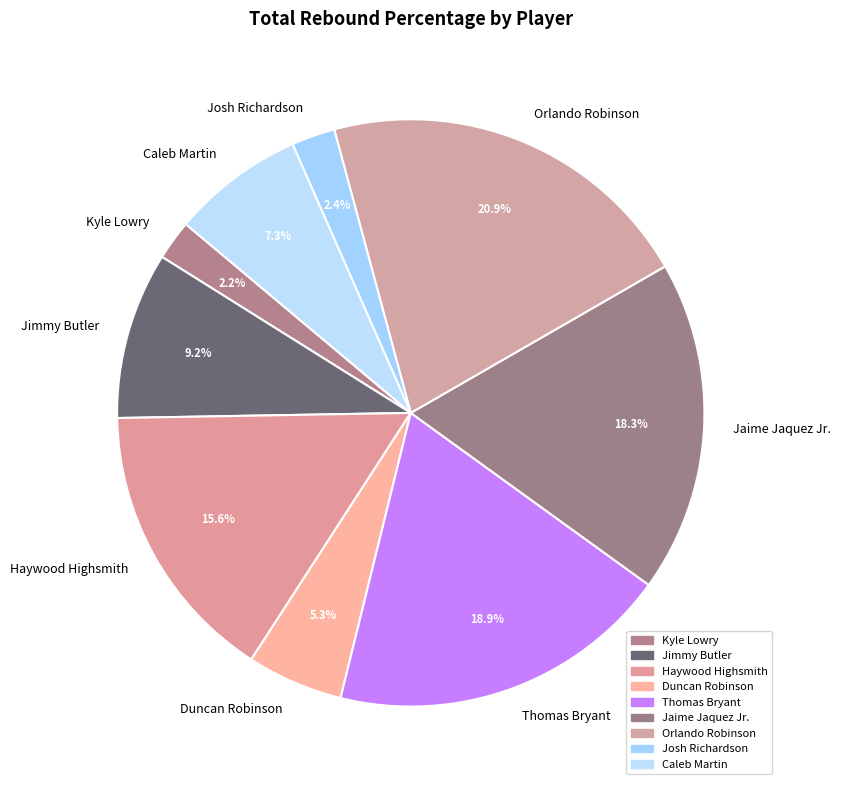

Is the sum of Jimmy Butler and Thomas Bryant greater than half?

No